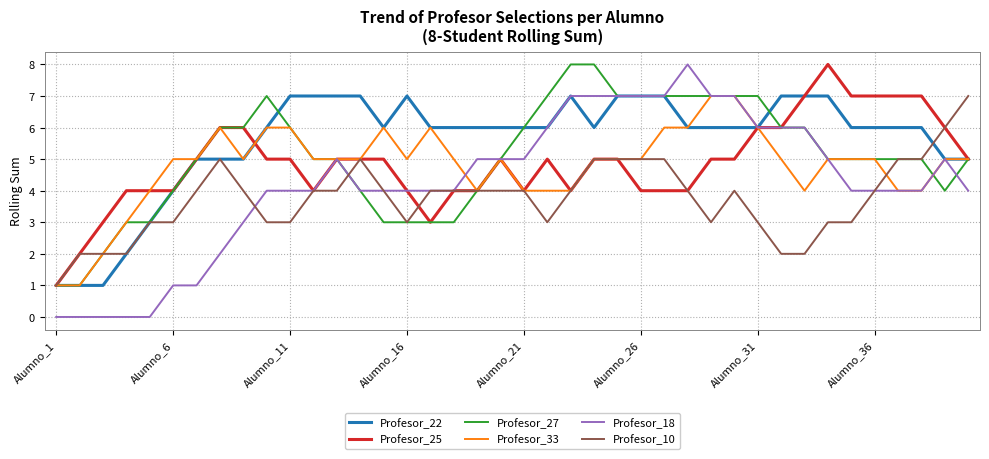

Does the chart display data point markers on the line(s)?

No